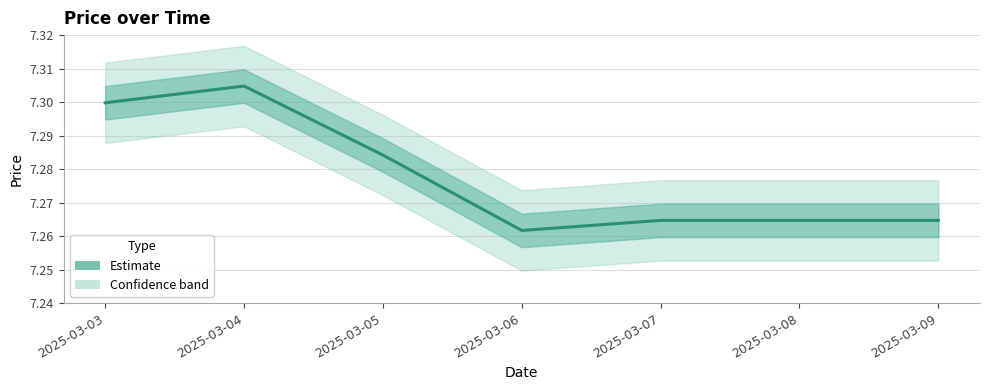

What is the ratio of the value at 2025-03-03 to the value at 2025-03-05?

1.0